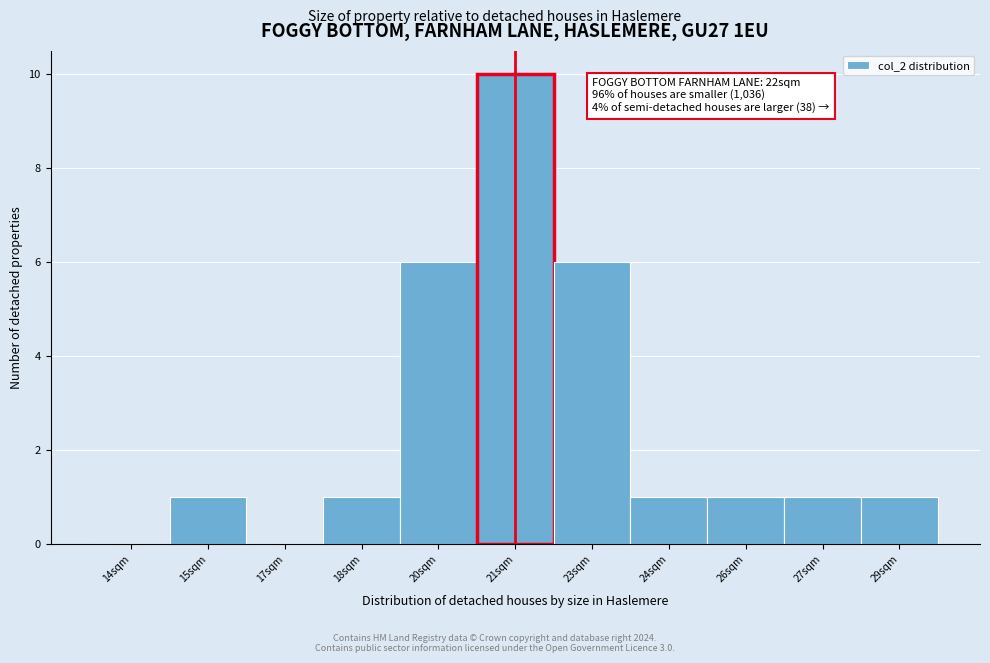

Reading left to right, transcribe all the data shown in this chart.

14sqm=0	15sqm=1	17sqm=0	18sqm=1	20sqm=6	21sqm=10	23sqm=6	24sqm=1	26sqm=1	27sqm=1	29sqm=1